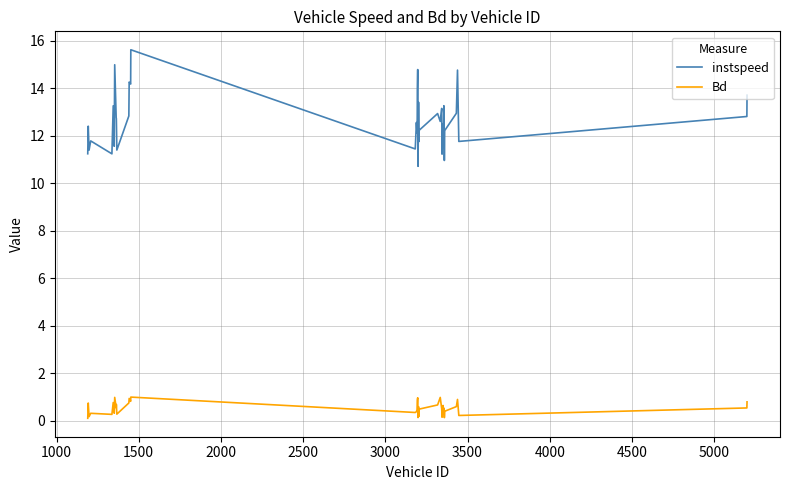

Which series has the largest total across all categories?

instspeed